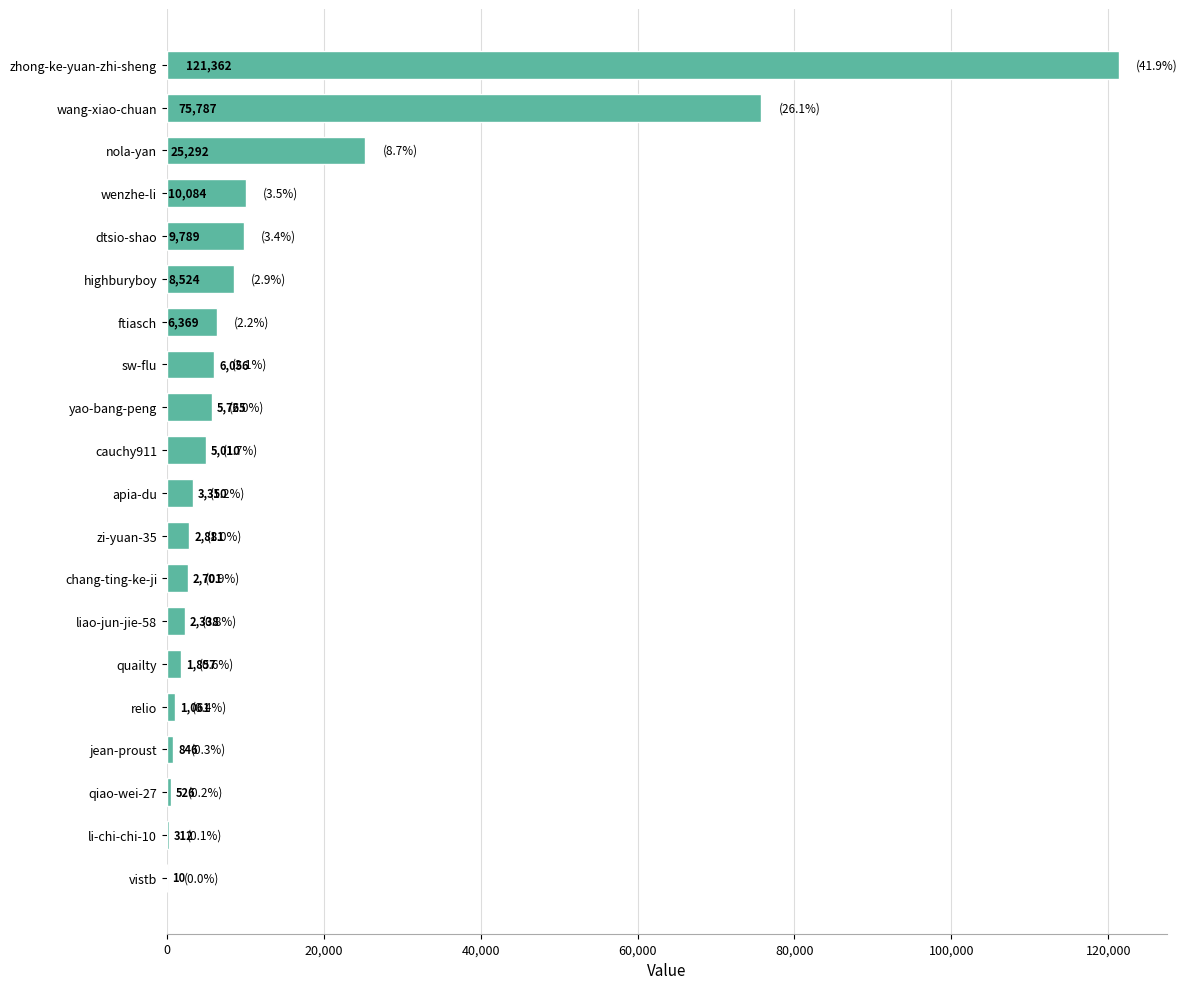

What is the sum of all values?

289920